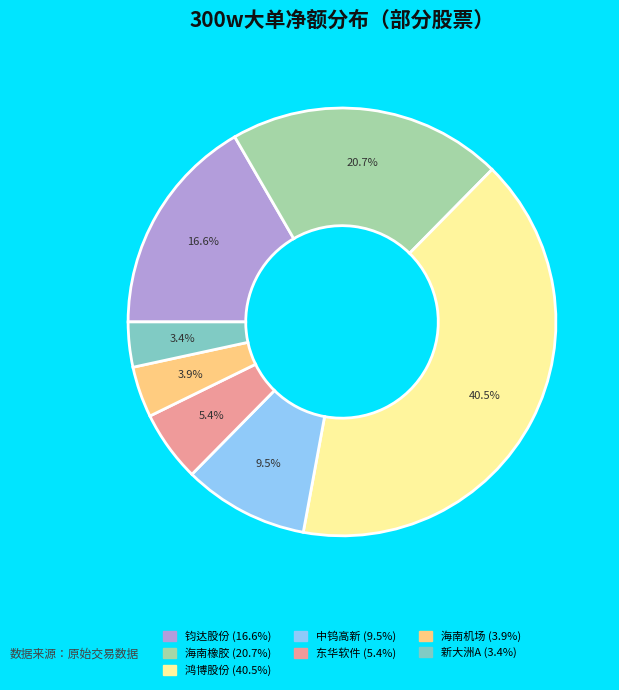

Which has a higher value, 东华软件 or 新大洲A?

东华软件